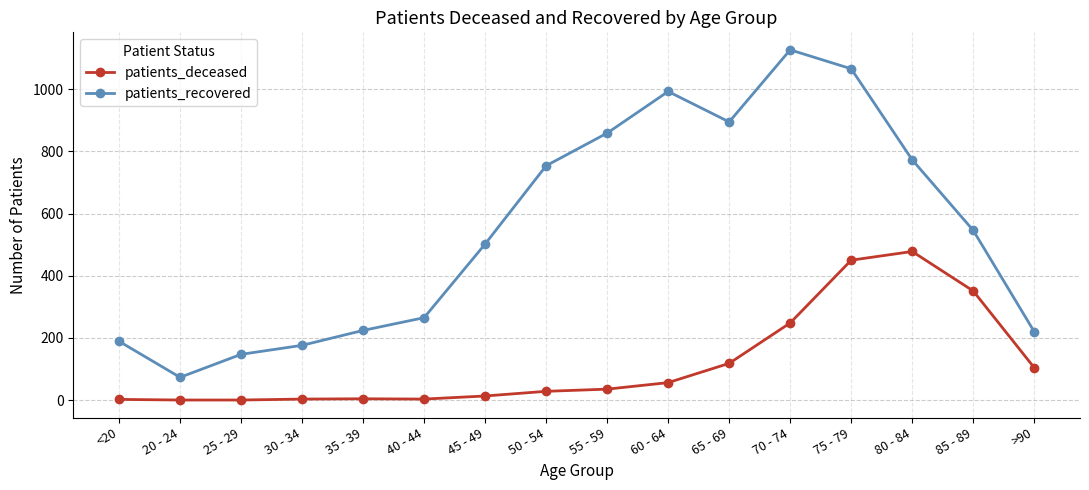

True or false: patients_recovered has more than 1 interior local peaks.

True